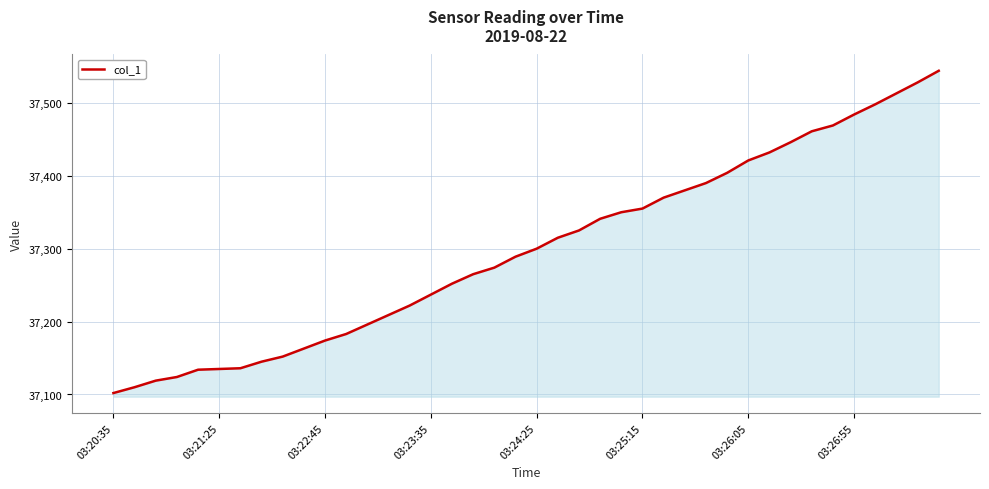

What is the minimum value shown in the chart?

37102